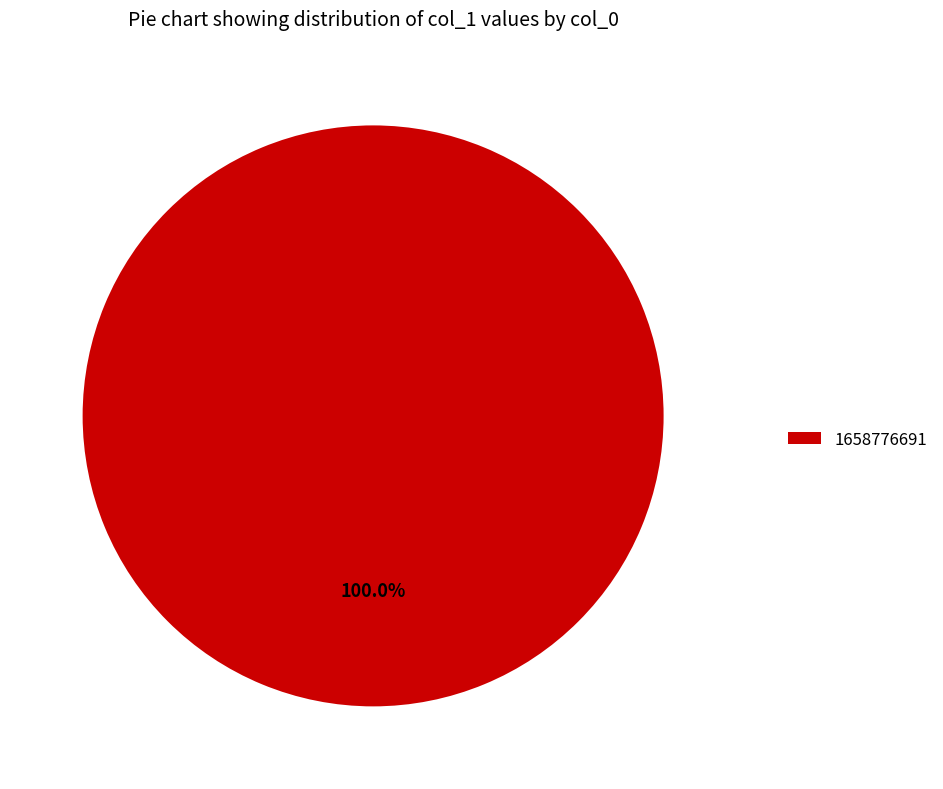

Rank the categories by value from lowest to highest.

1658776691